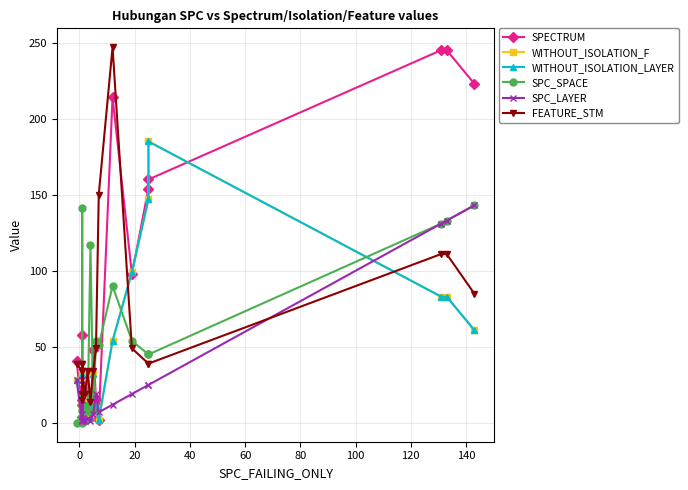

True or false: SPC_LAYER and FEATURE_STM intersect in this chart.

True